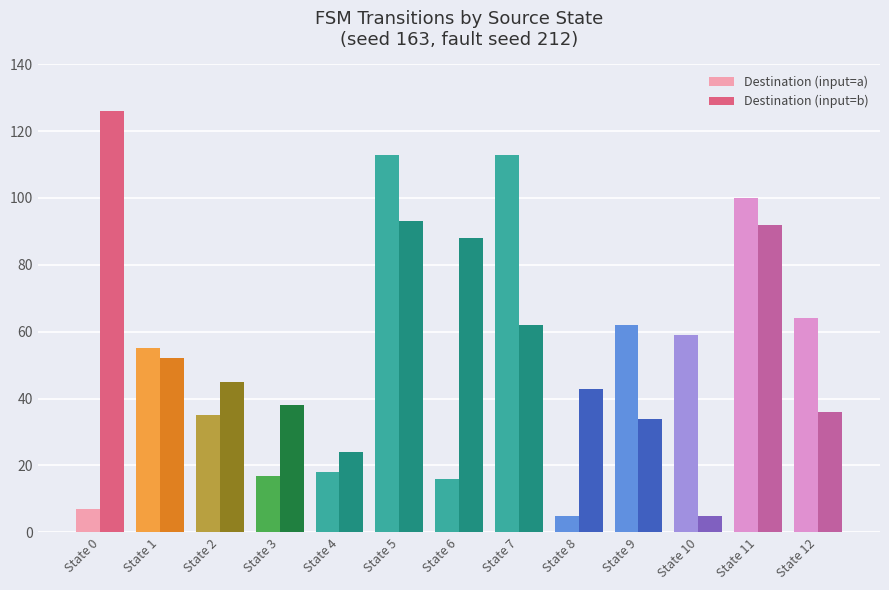

List the series in order of their overall mean, lowest first.

Destination (input=a), Destination (input=b)